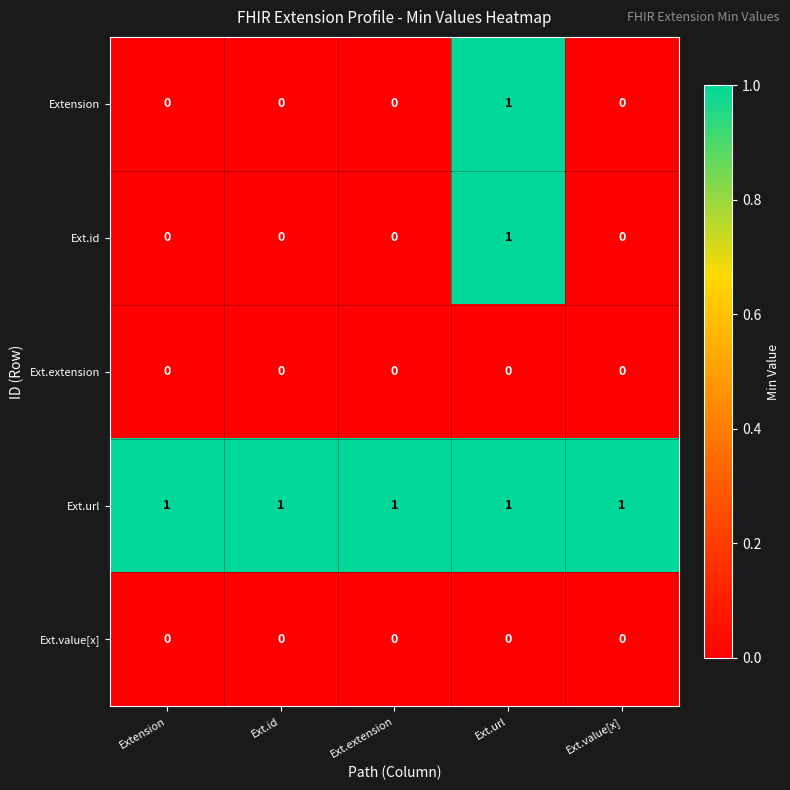

What is the difference between the highest and lowest values at Ext.url?

1